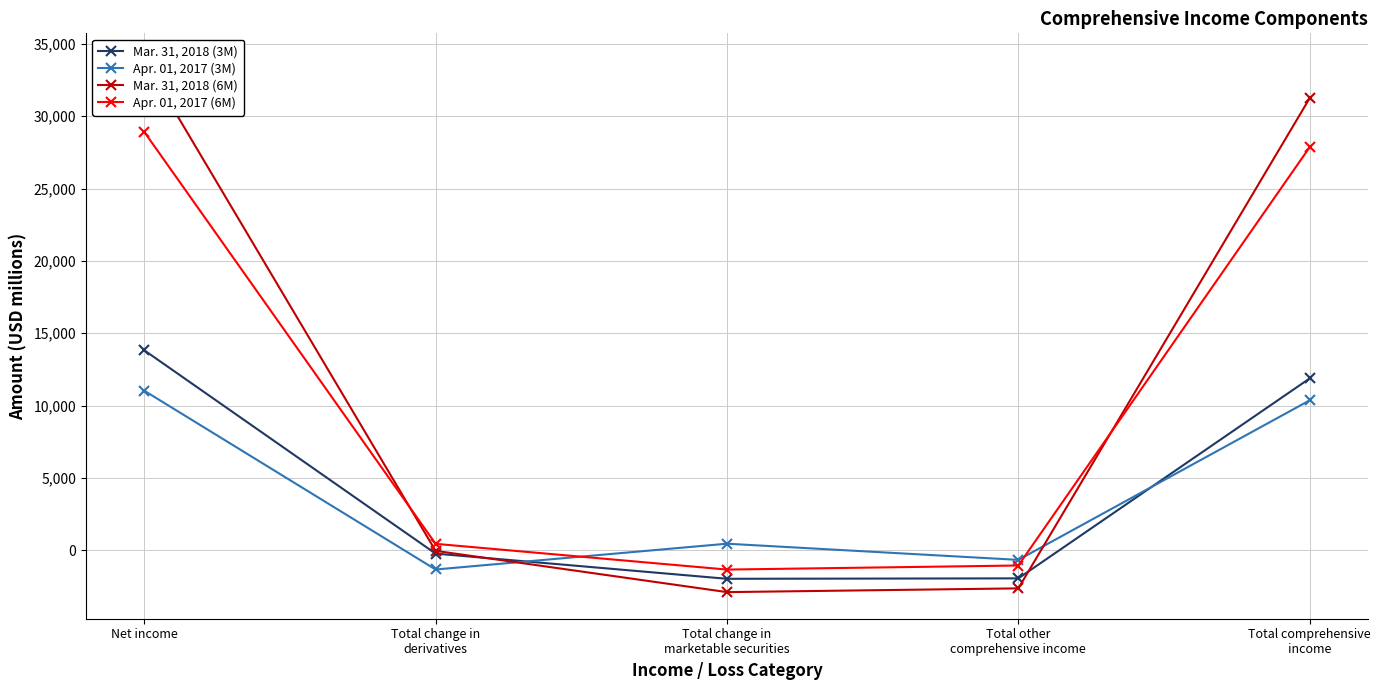

Does the chart display data point markers on the line(s)?

Yes